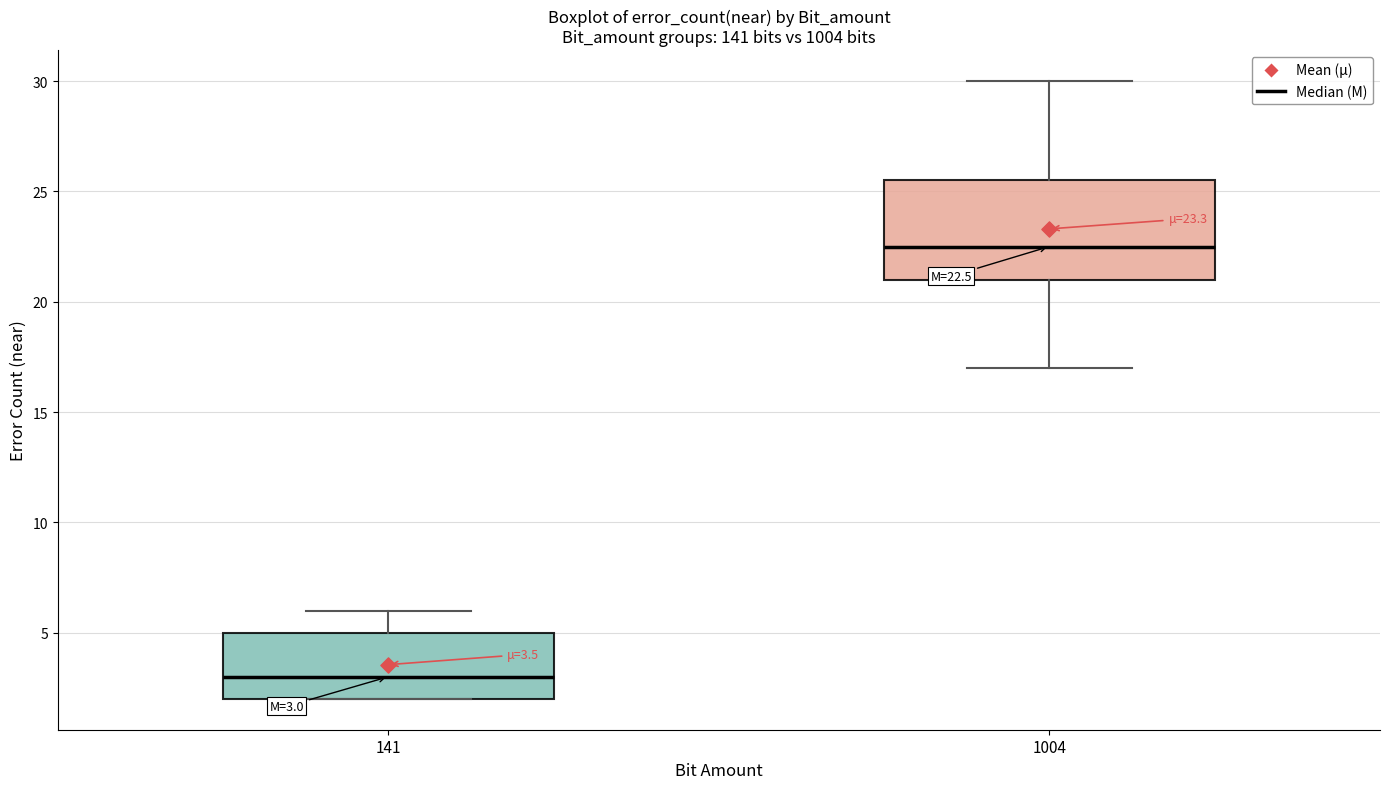

Which box has the lowest median line?

141